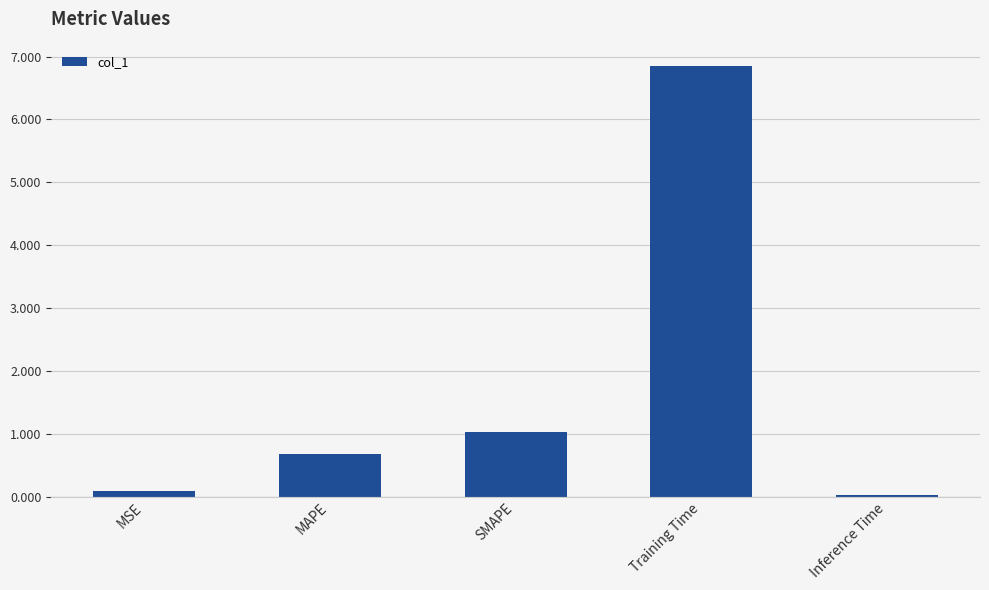

What is the difference between the second highest and second lowest values?

1.0